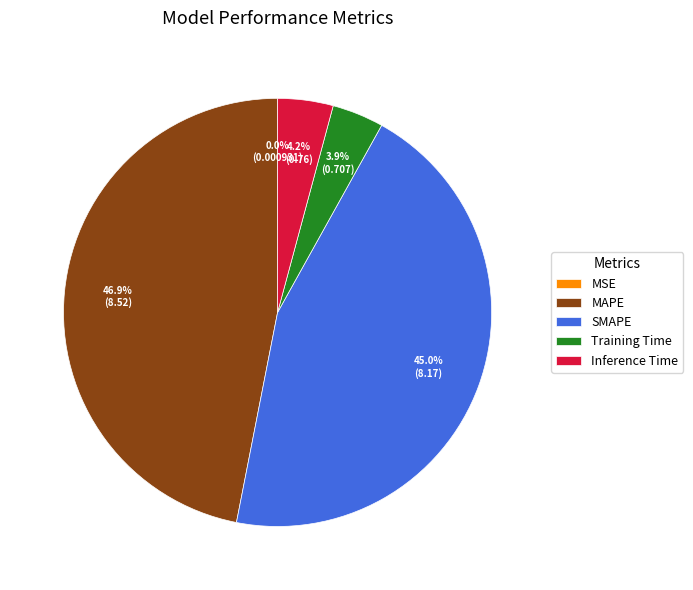

To the nearest percent, what portion does SMAPE represent?

45%